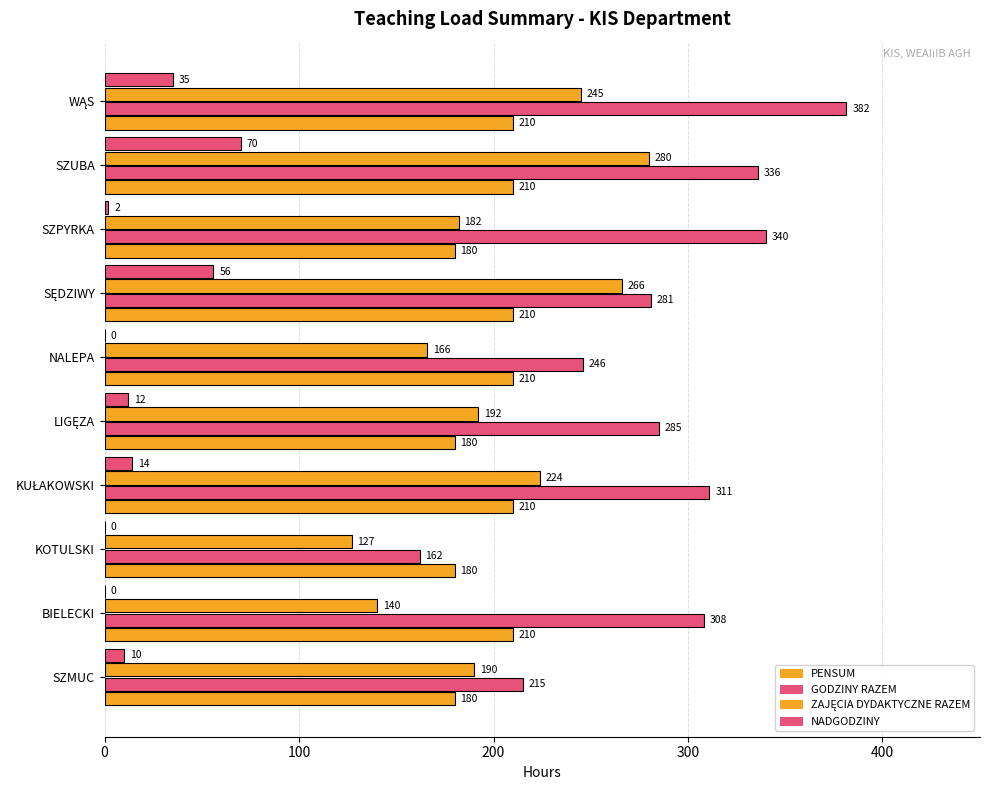

Count the ZAJĘCIA DYDAKTYCZNE RAZEM values in the range 166 to 245.

6